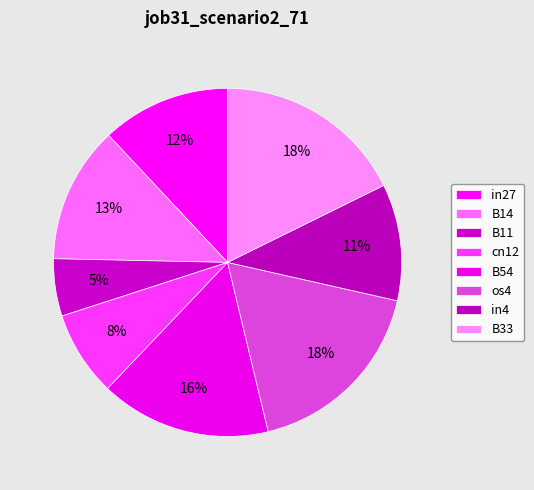

Count the number of slices in the pie.

8